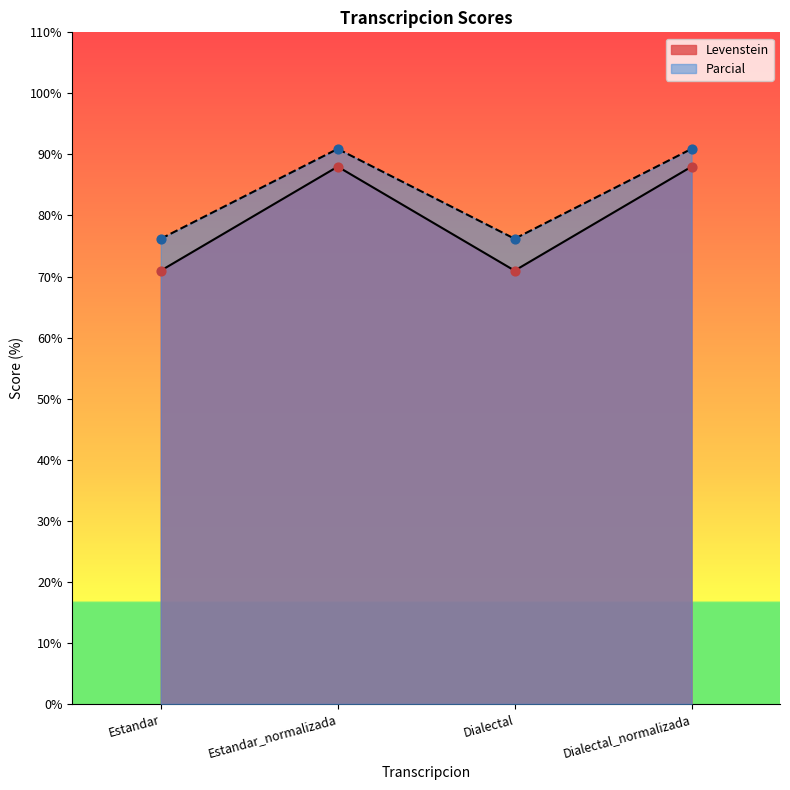

What is the total value across all series at Dialectal?

147.2